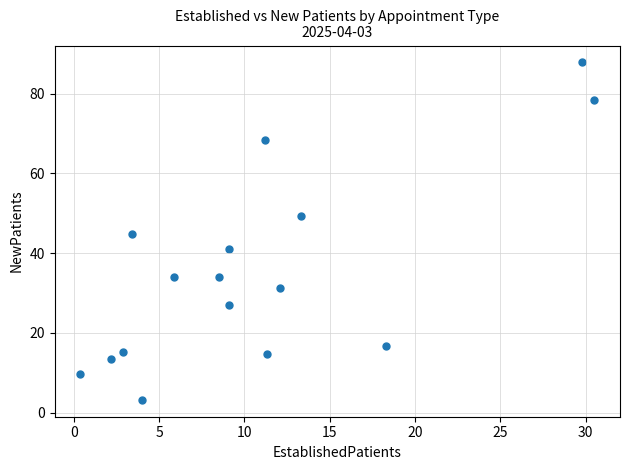

What is the range of X values (max minus min)?

30.1